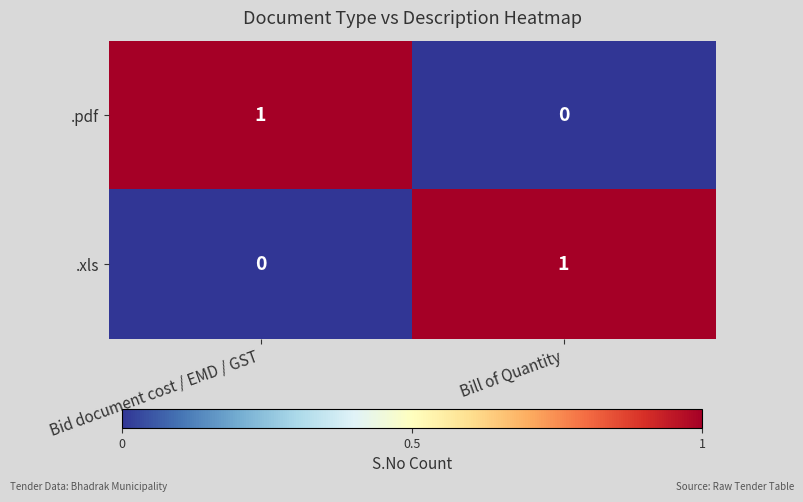

True or false: .pdf has a value of 0 at Bid document cost / EMD / GST.

False